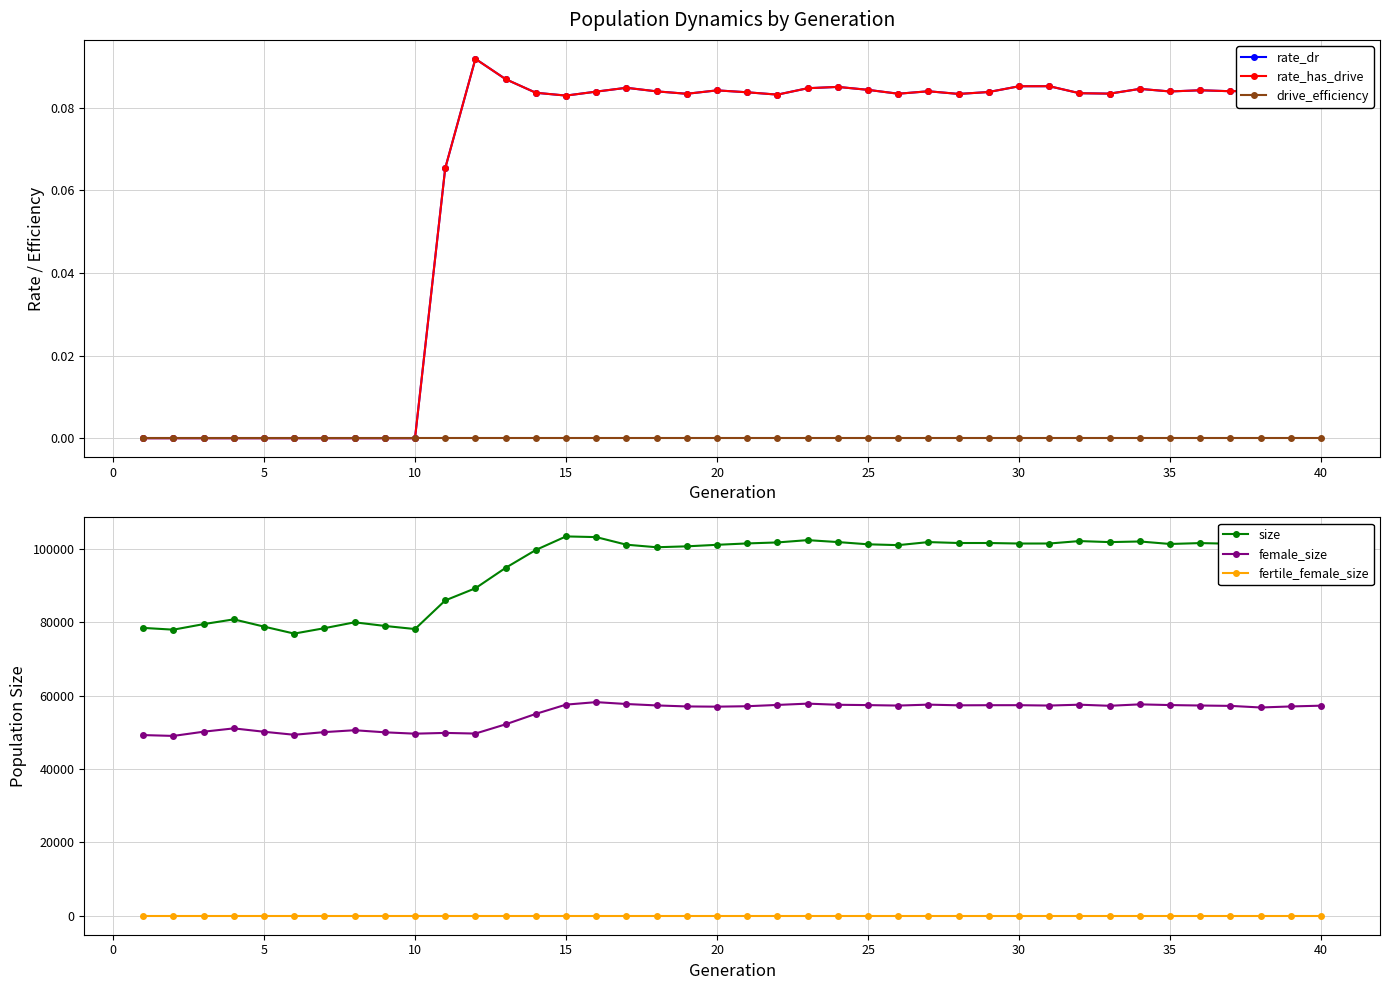

What is the greatest value displayed?

103409.0